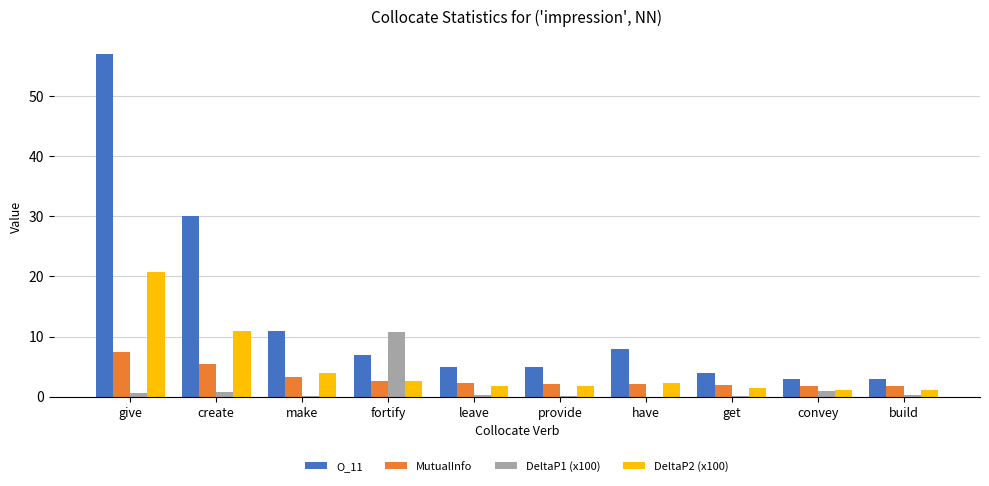

Is it true that O_11 equals 5.1 at build?

False